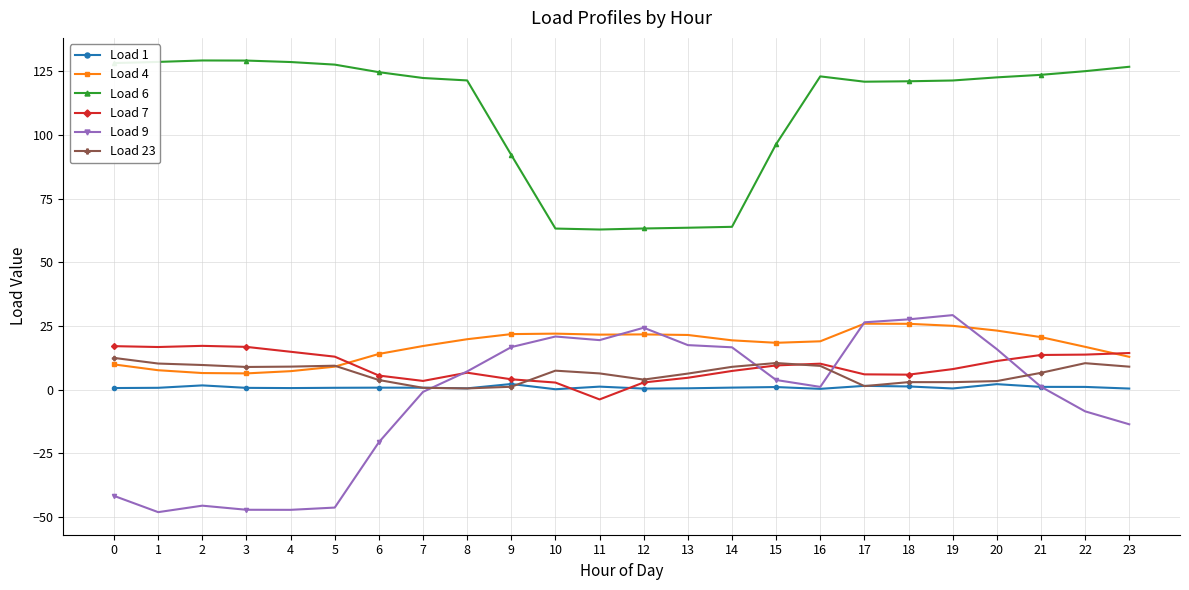

What is the difference between the maximum and minimum values in the Load 23 series?

12.0